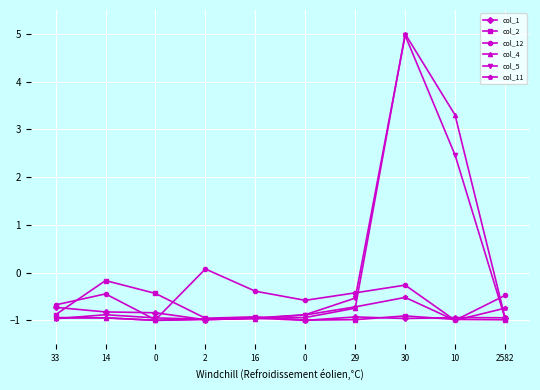

What value does the col_2 series have at 30?

-0.9